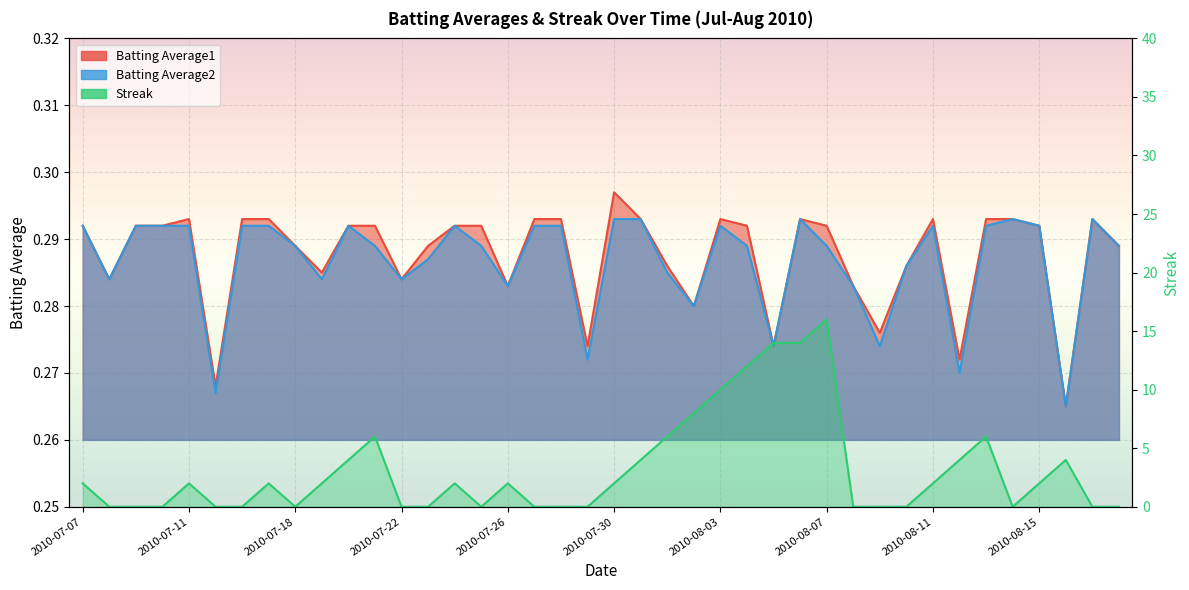

What are all the series names shown in the legend?

Batting Average1, Batting Average2, Streak